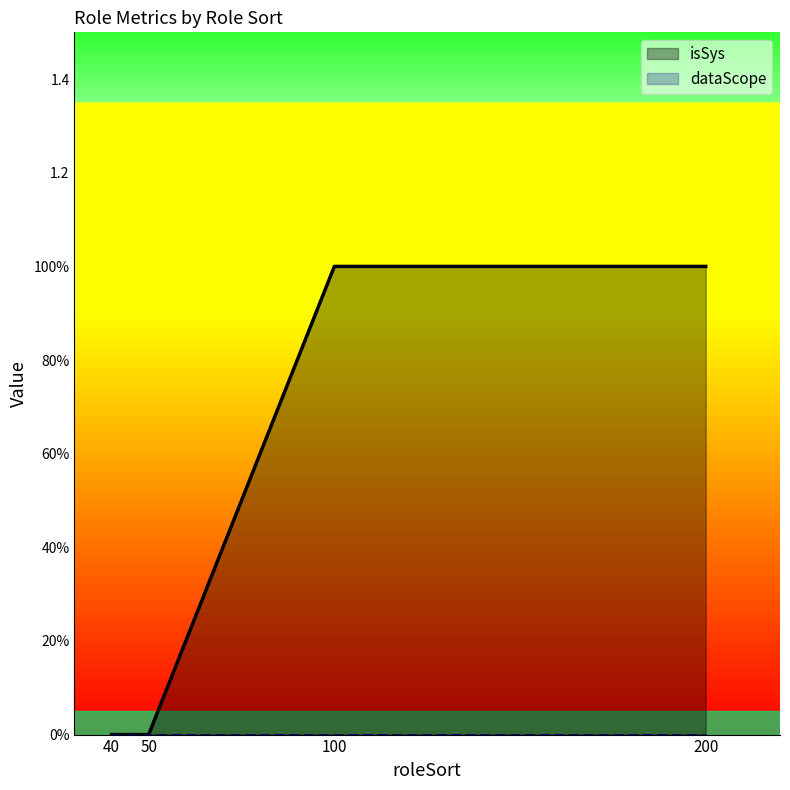

List the labels in order of value, smallest first.

40, 50, 100, 200